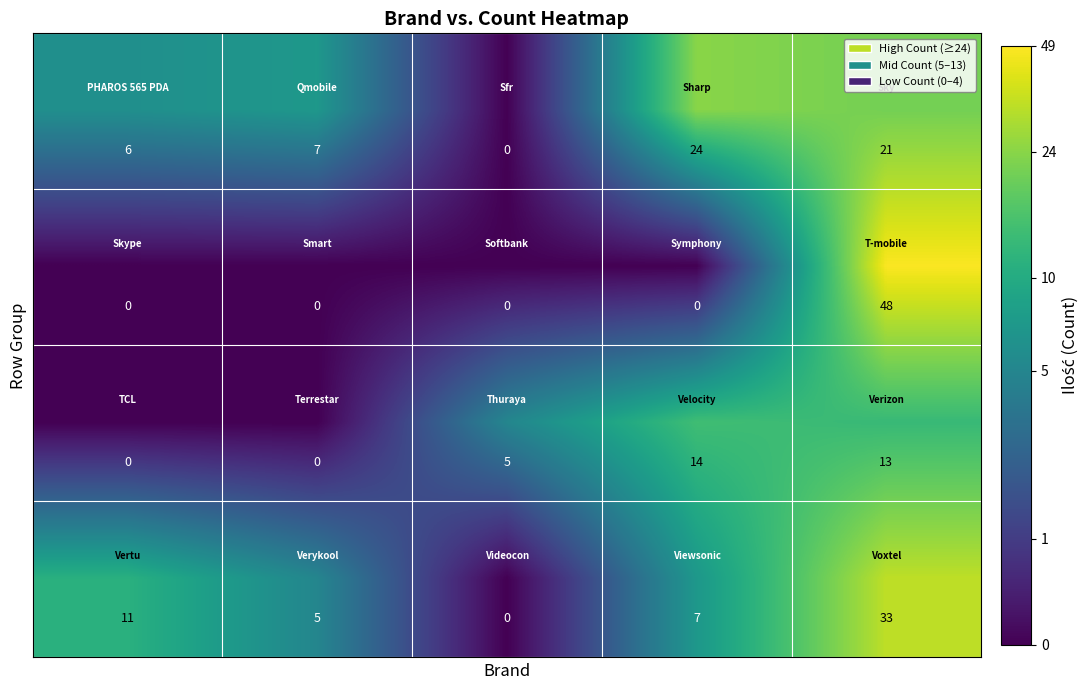

What is the greatest value displayed?

48